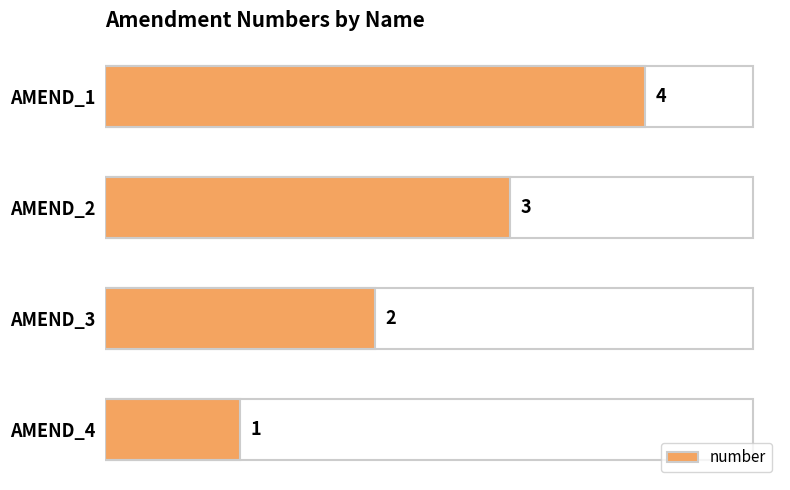

How many bars are there in total?

4